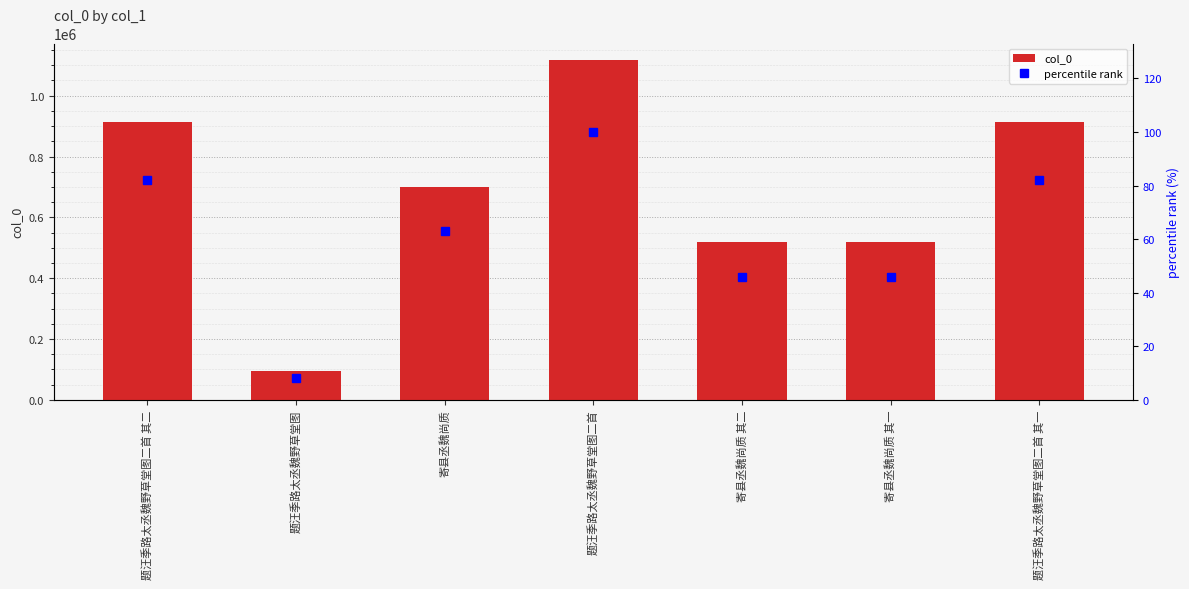

Which series has the largest total across all categories?

col_0